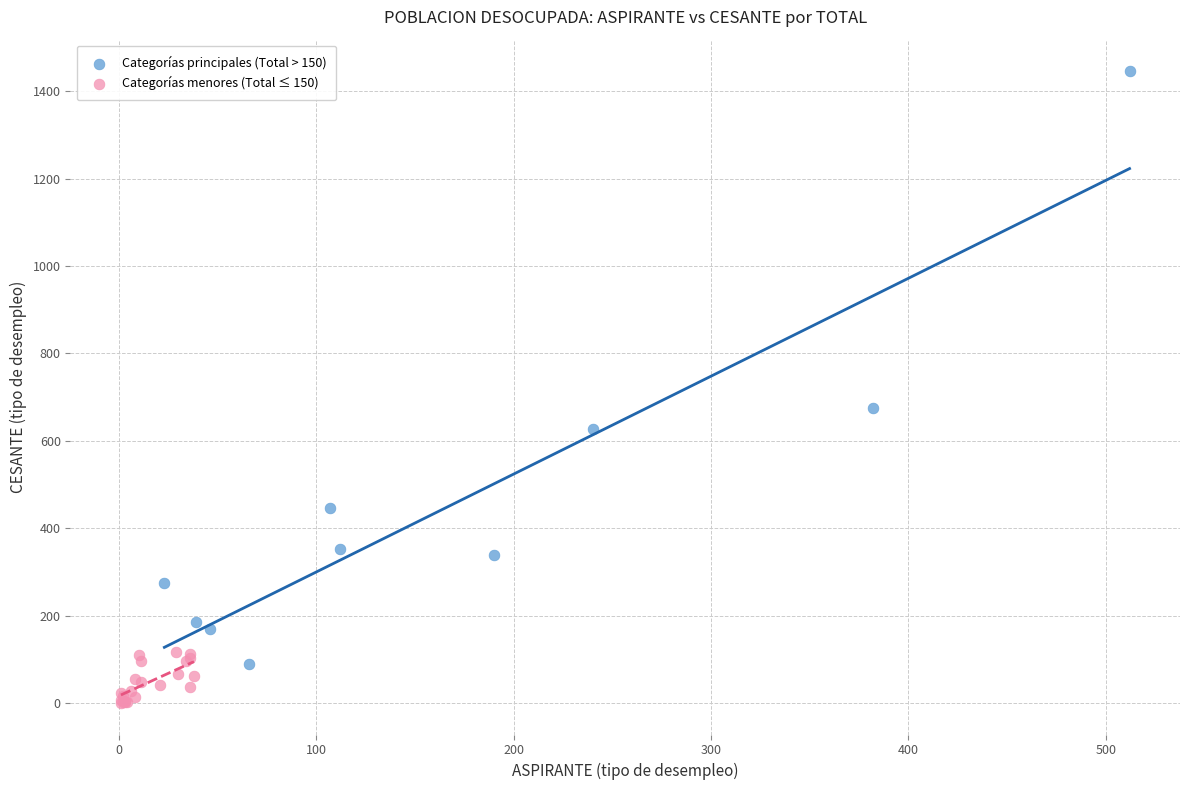

Which series contains the highest Y value?

Categorías principales (Total > 150)